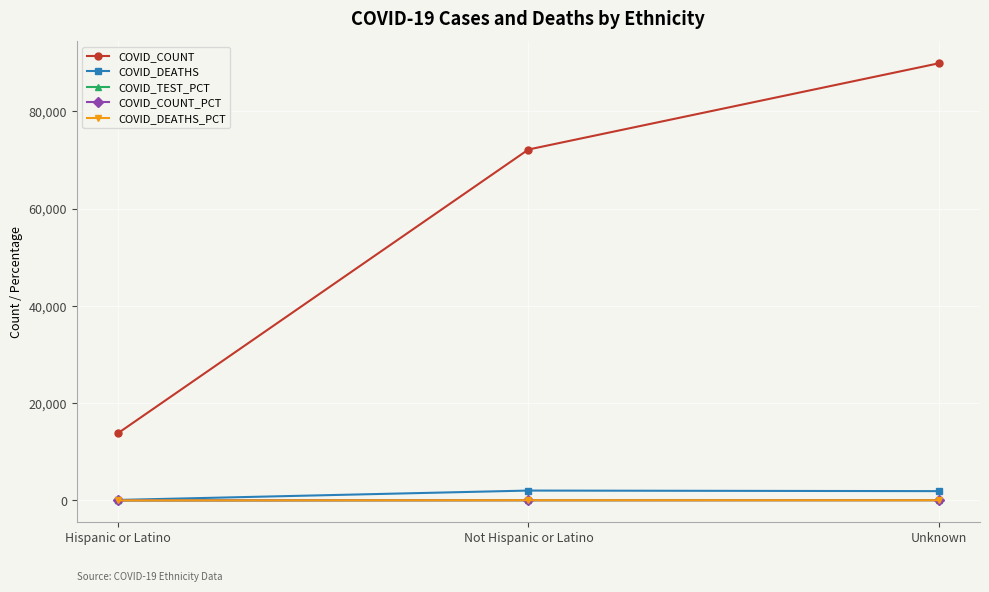

Is it true that COVID_COUNT equals 6805.7 at Hispanic or Latino?

False